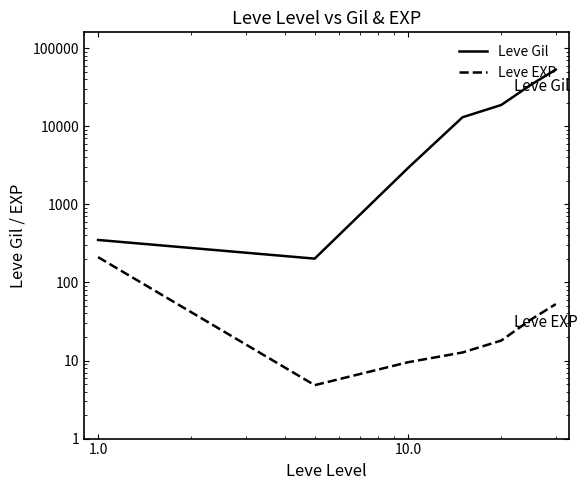

How many values in the Leve EXP series exceed 18?

3